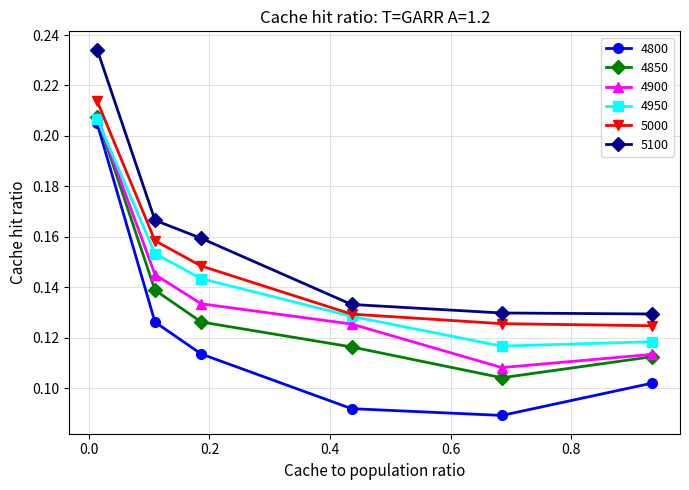

Which series has the widest spread of values?

4800